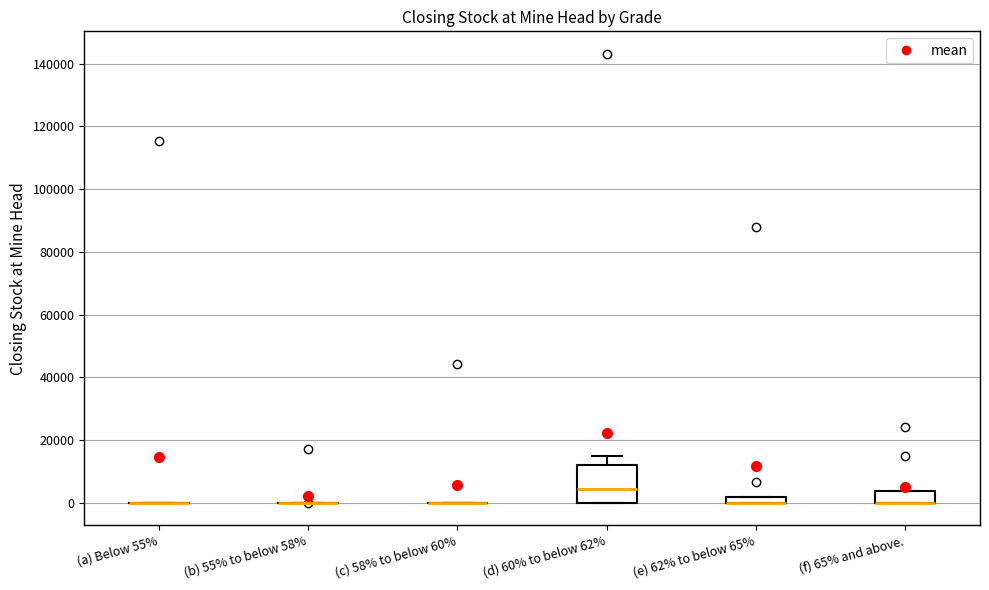

Which box is the tallest, from its lower edge to its upper edge?

(d) 60% to below 62%